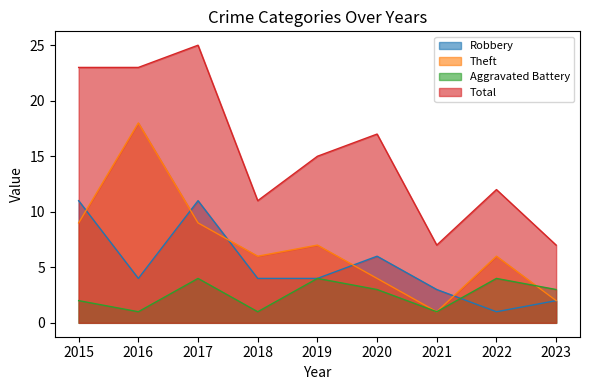

What is the difference between the second highest and minimum values in the Aggravated Battery series?

3